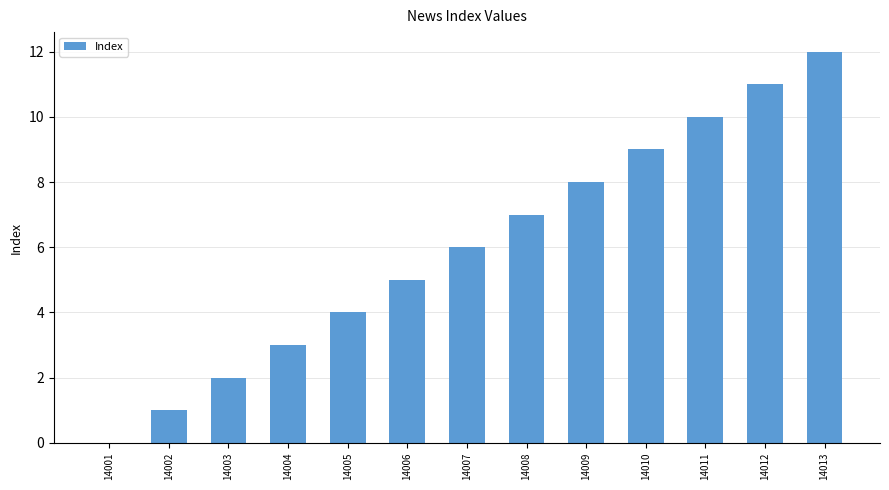

Reading left to right, transcribe all the data shown in this chart.

14001=0	14002=1	14003=2	14004=3	14005=4	14006=5	14007=6	14008=7	14009=8	14010=9	14011=10	14012=11	14013=12